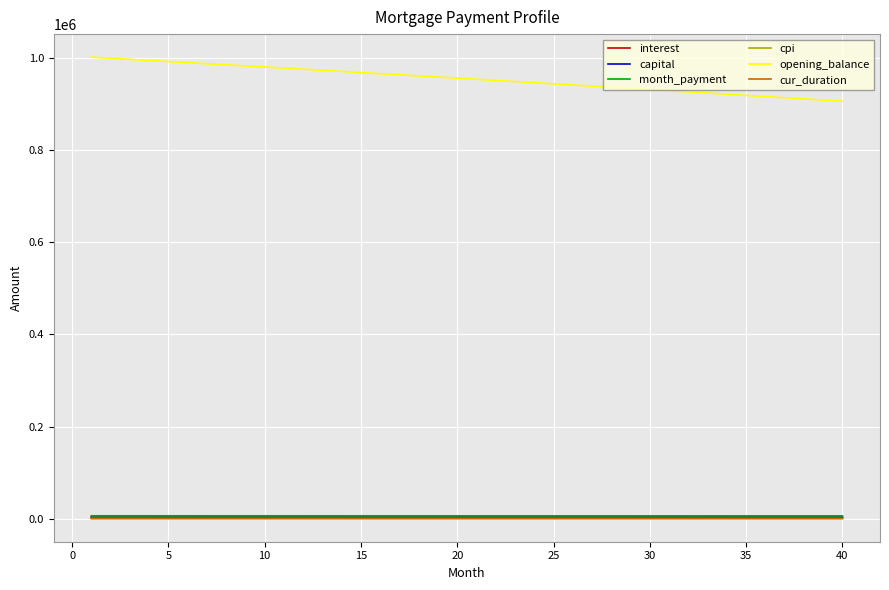

True or false: opening_balance and capital intersect in this chart.

False